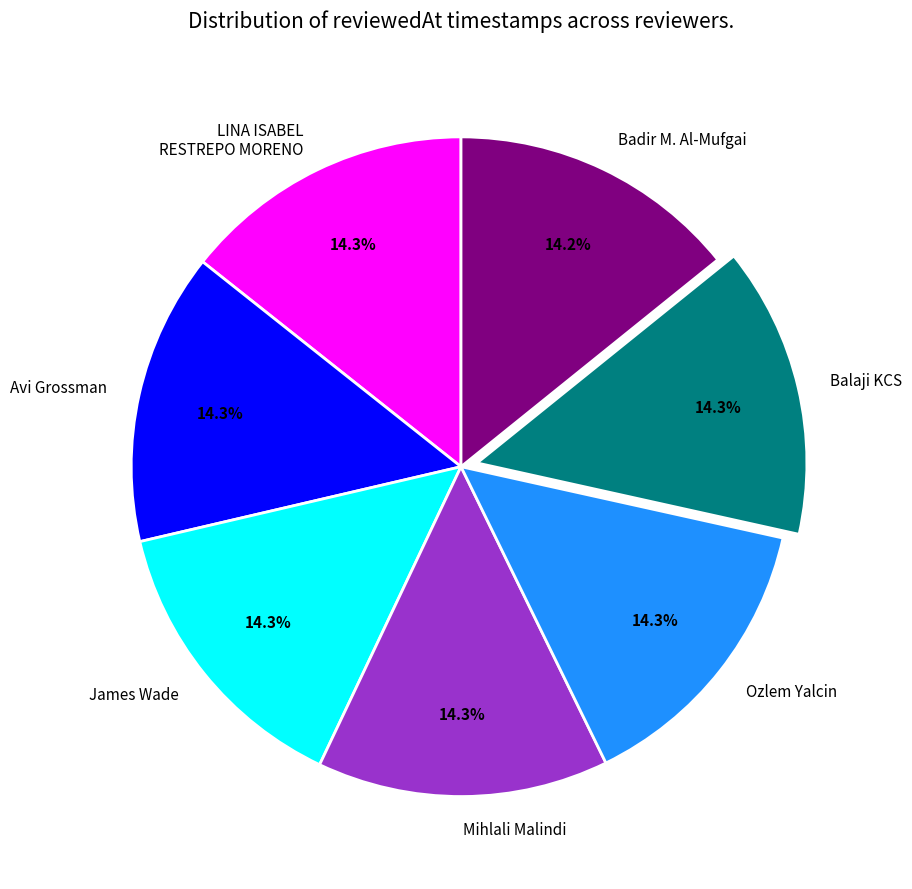

To the nearest percent, what is the average slice percentage?

14%